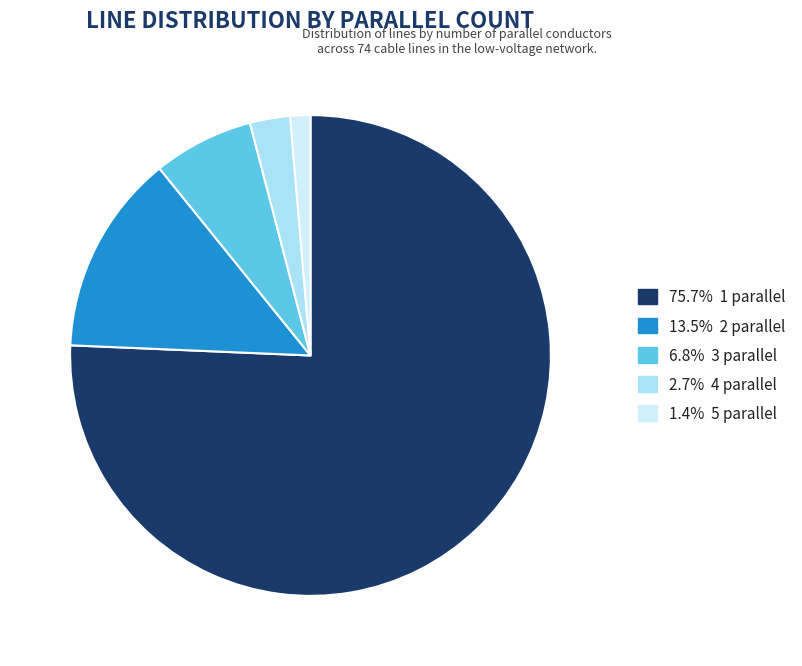

Is there a majority slice in this chart?

Yes